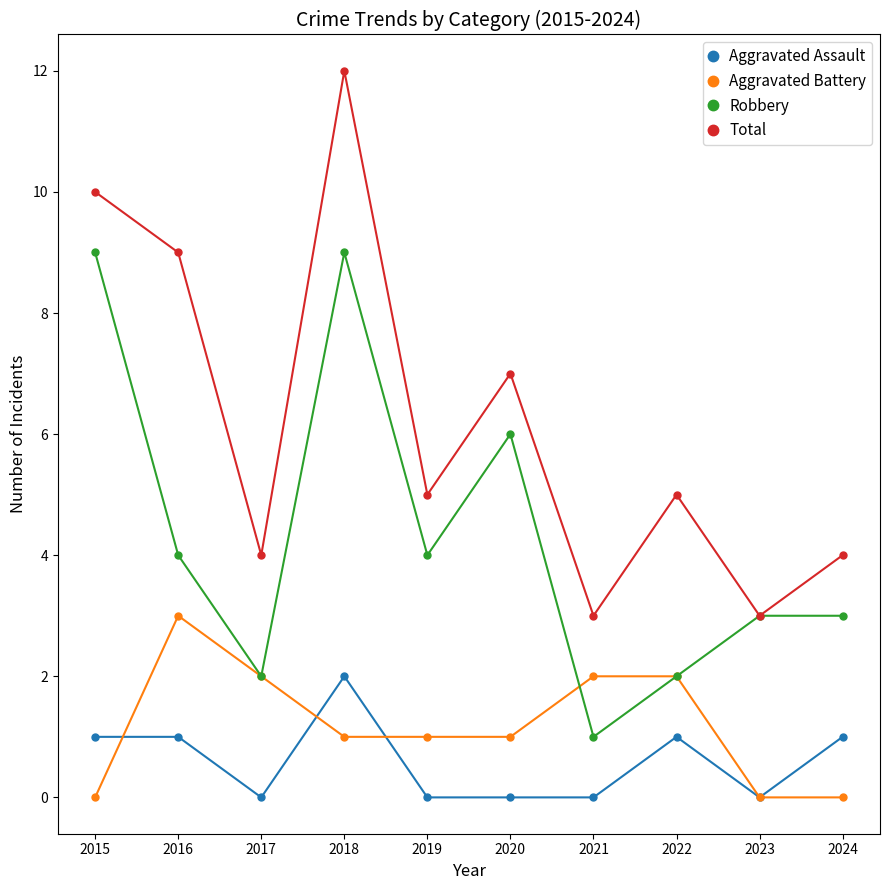

Where is the first local maximum for Total?

2018